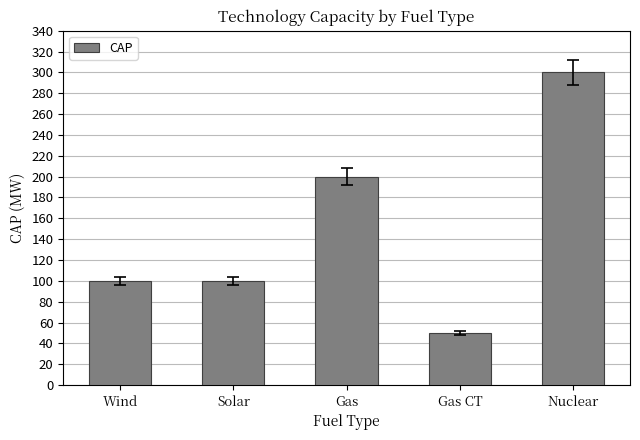

The chart shows a value of 100 at Wind. True or false?

True